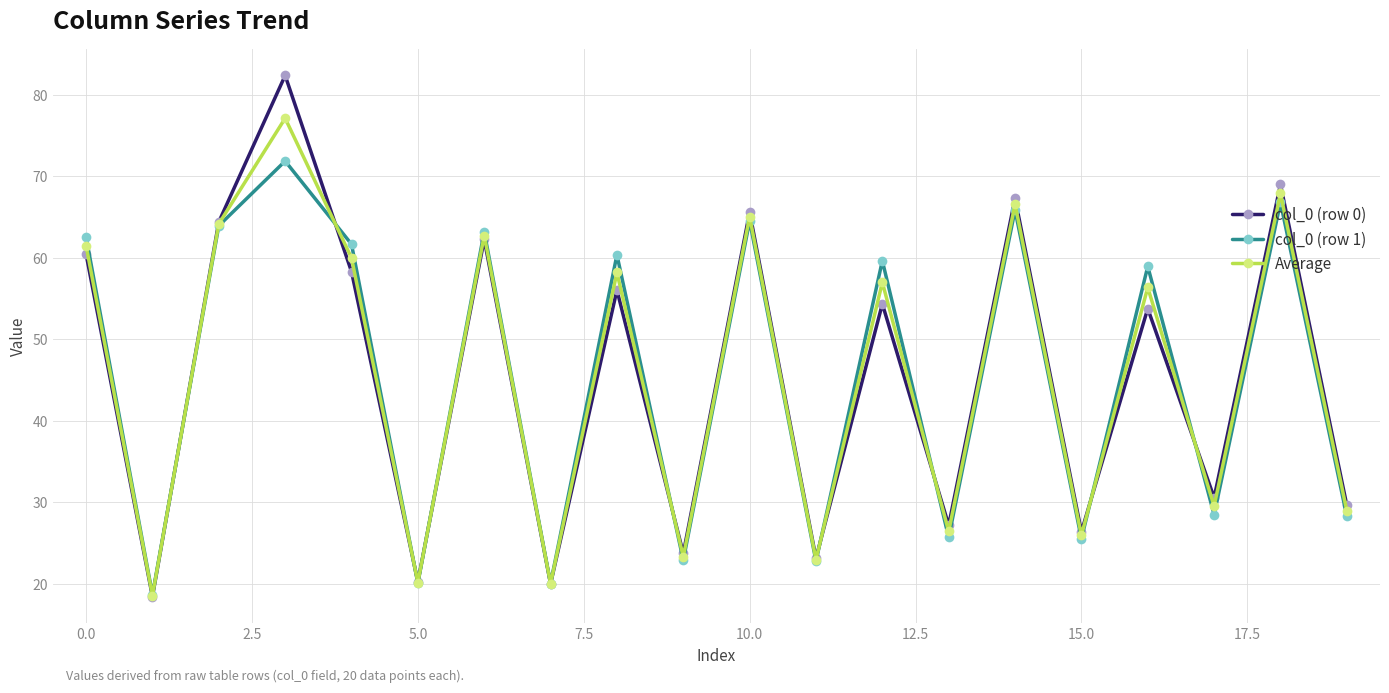

List the series in order of their overall mean, highest first.

col_0 (row 0), Average, col_0 (row 1)